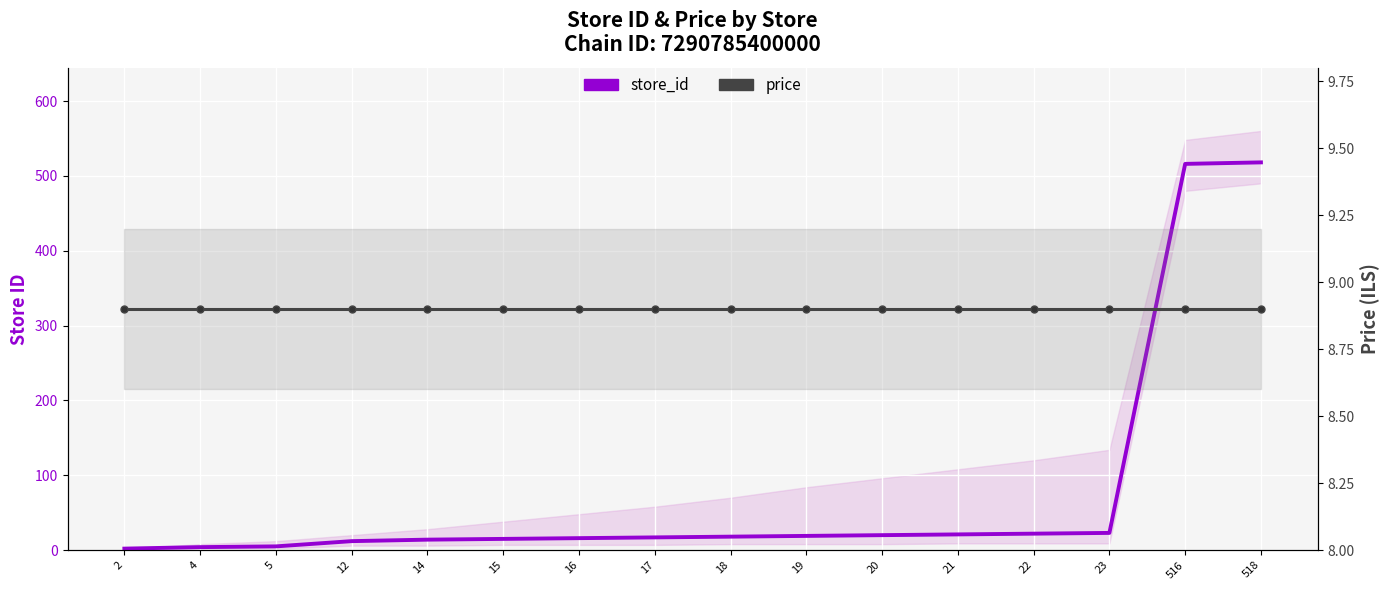

How many times do store_id and price cross each other?

1